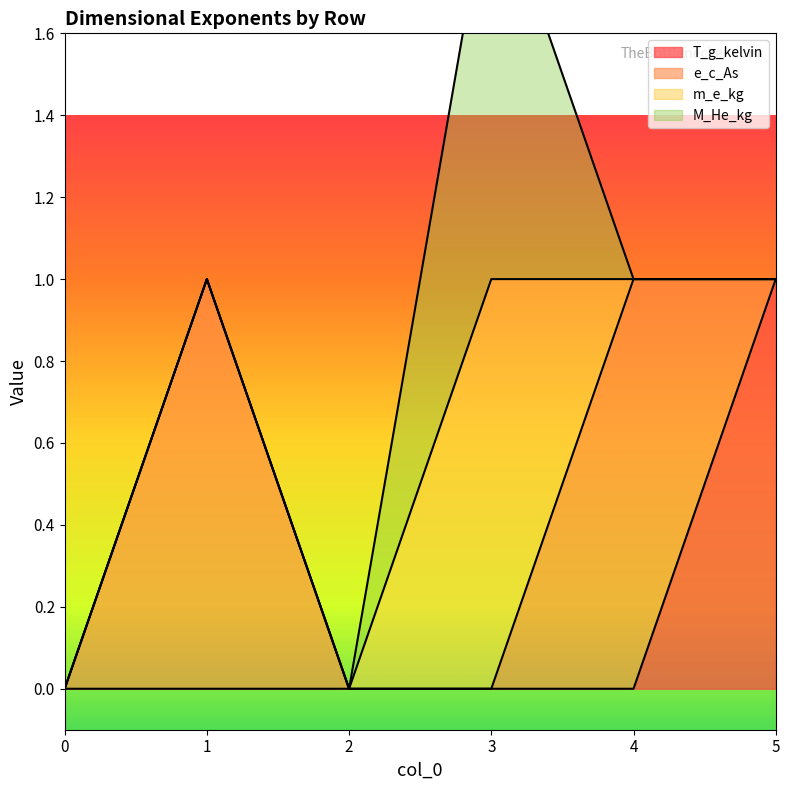

At which category does e_c_As reach its first local peak?

1